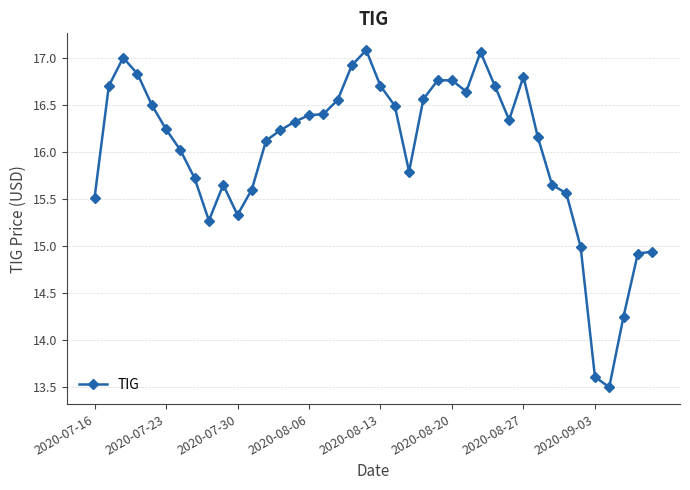

True or false: the data has more than 1 interior local peaks.

True